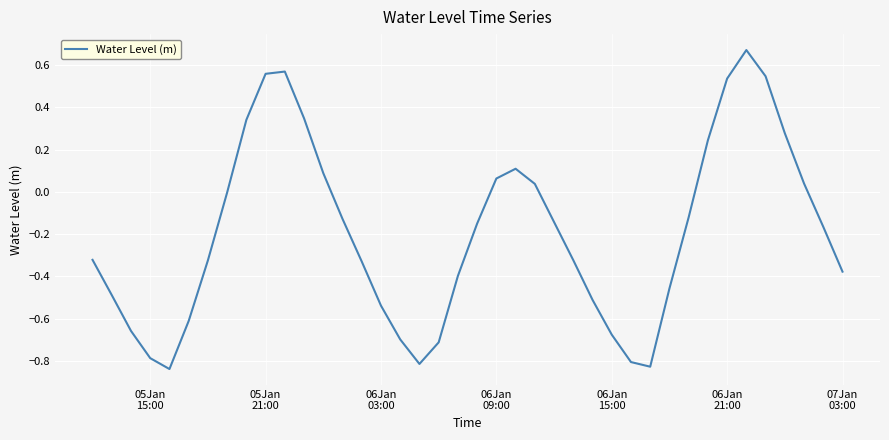

What is the difference between the maximum and minimum values?

1.5